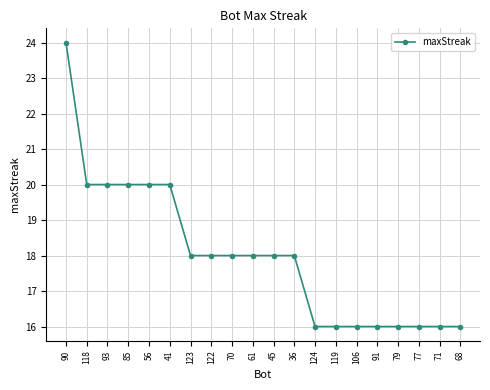

What is the maximum value shown in the chart?

24